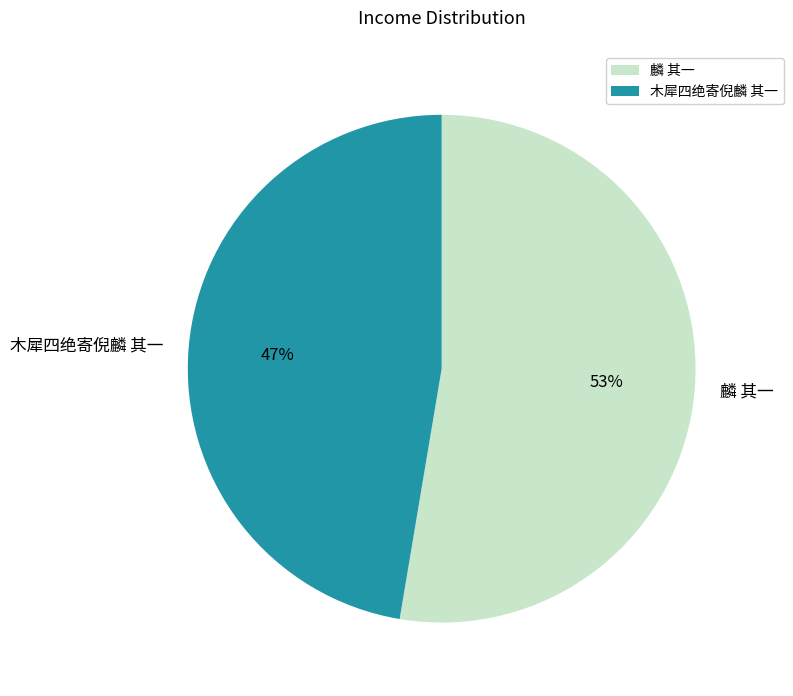

Approximately how many times larger is the value at 木犀四绝寄倪麟 其一 compared to 麟 其一?

0.9